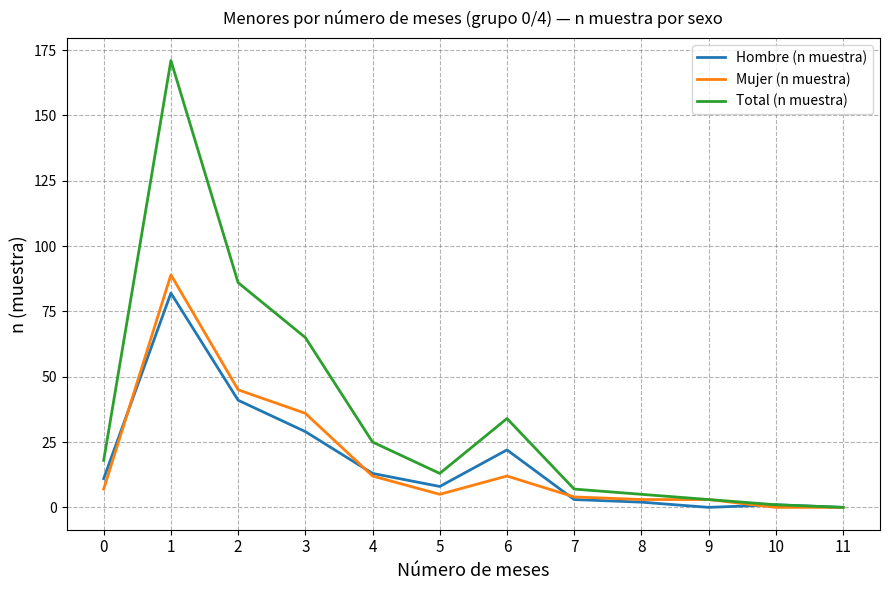

At which label is Mujer (n muestra) closest to 44?

2